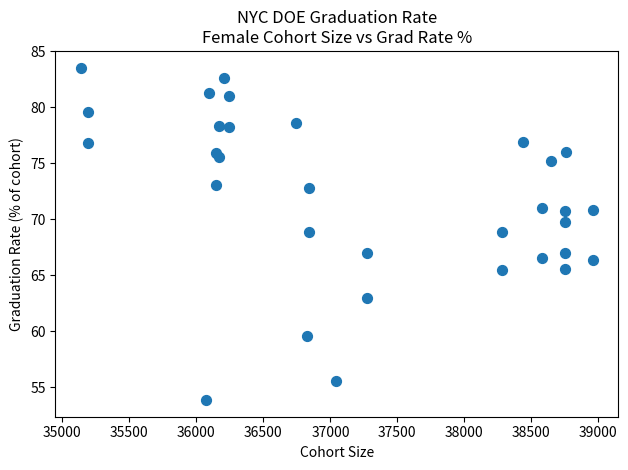

What is the range of Y values (max minus min)?

29.7